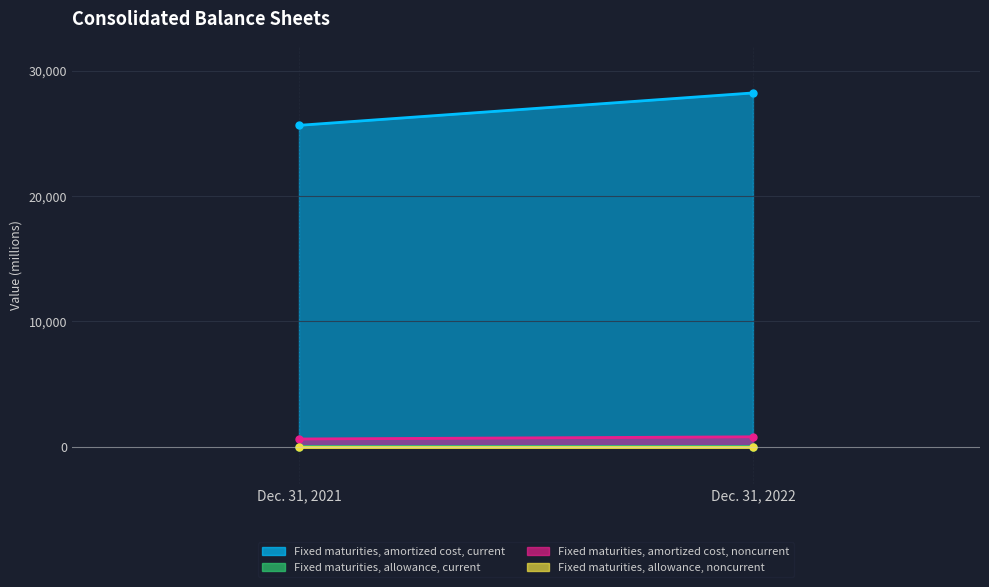

The Dec. 31, 2021 series shows 25641 at Fixed maturities, amortized cost, current. True or false?

True